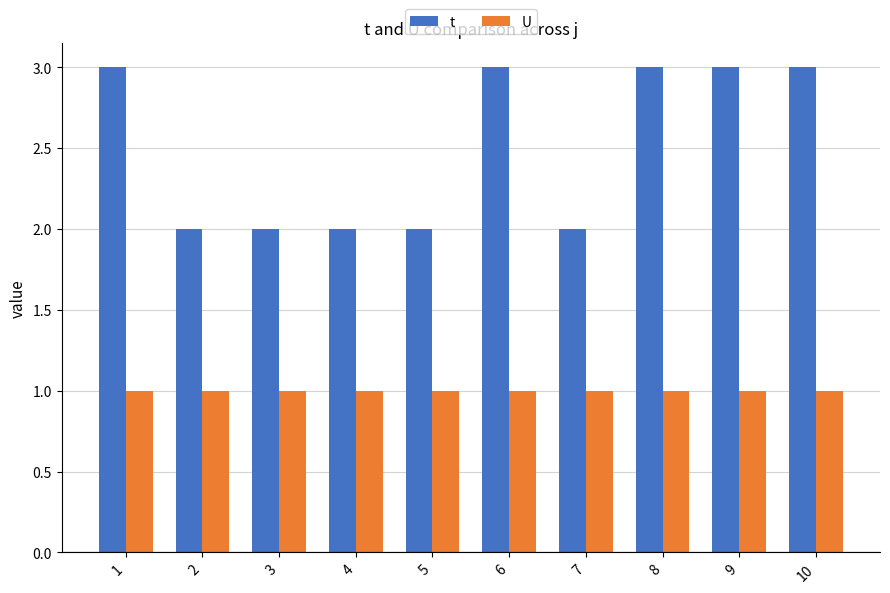

What is the highest value of the U series?

1